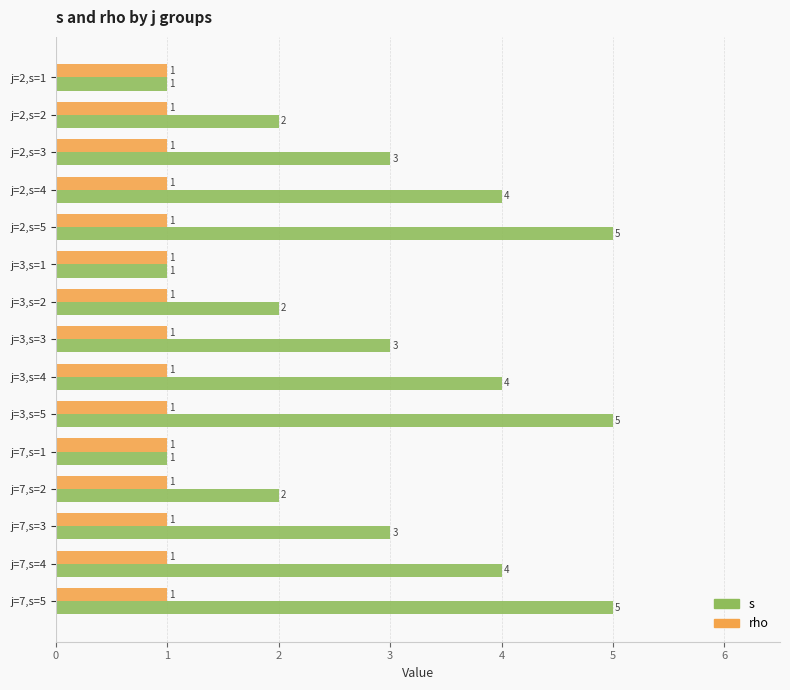

Which series has the largest range (max minus min)?

s